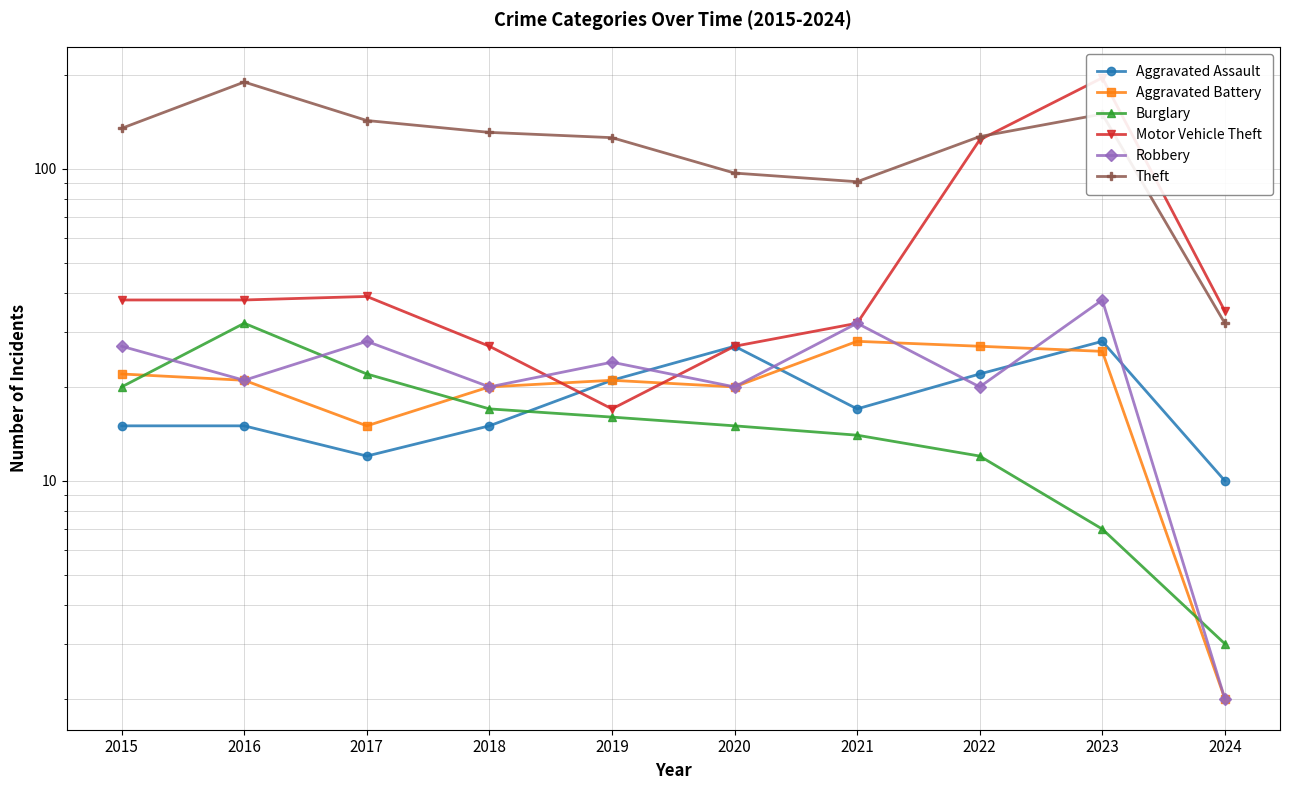

Reading left to right, what are all the values shown in this chart?

Aggravated Assault: 2015=15	2016=15	2017=12	2018=15	2019=21	2020=27	2021=17	2022=22	2023=28	2024=10
Aggravated Battery: 2015=22	2016=21	2017=15	2018=20	2019=21	2020=20	2021=28	2022=27	2023=26	2024=2
Burglary: 2015=20	2016=32	2017=22	2018=17	2019=16	2020=15	2021=14	2022=12	2023=7	2024=3
Motor Vehicle Theft: 2015=38	2016=38	2017=39	2018=27	2019=17	2020=27	2021=32	2022=124	2023=196	2024=35
Robbery: 2015=27	2016=21	2017=28	2018=20	2019=24	2020=20	2021=32	2022=20	2023=38	2024=2
Theft: 2015=135	2016=190	2017=143	2018=131	2019=126	2020=97	2021=91	2022=127	2023=150	2024=32